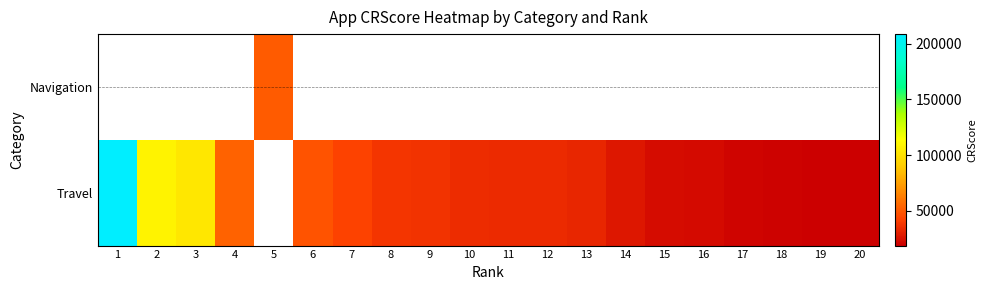

How many distinct data groups are displayed?

2